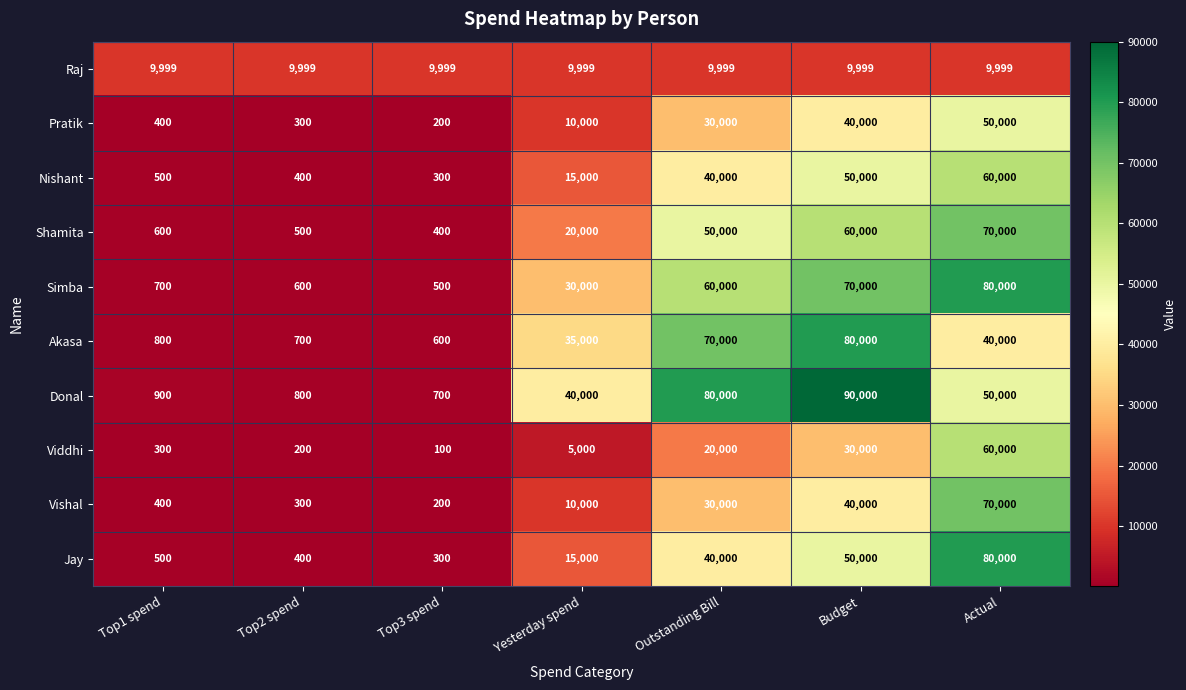

The Donal series shows 90000 at Budget. True or false?

True